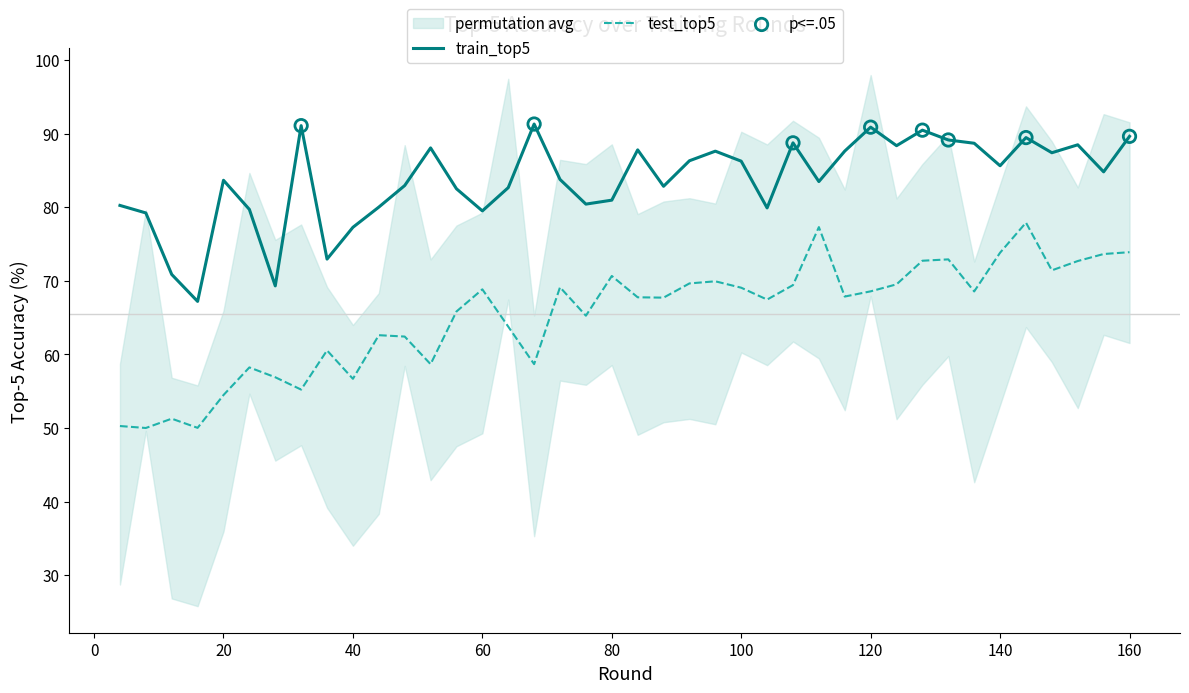

True or false: test_top5 and train_top5 cross at least once.

False